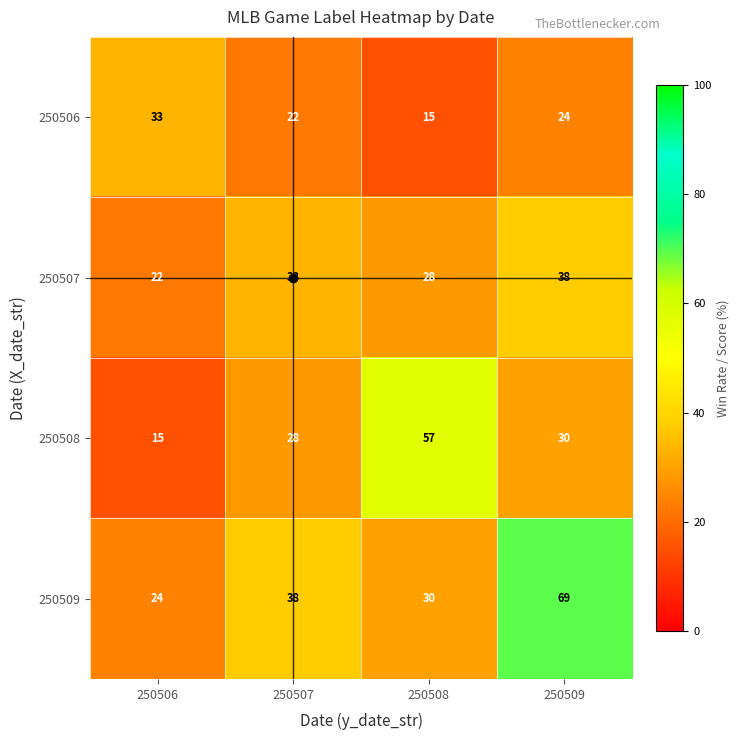

What is the difference between the maximum and minimum values in the 250509 series?

45